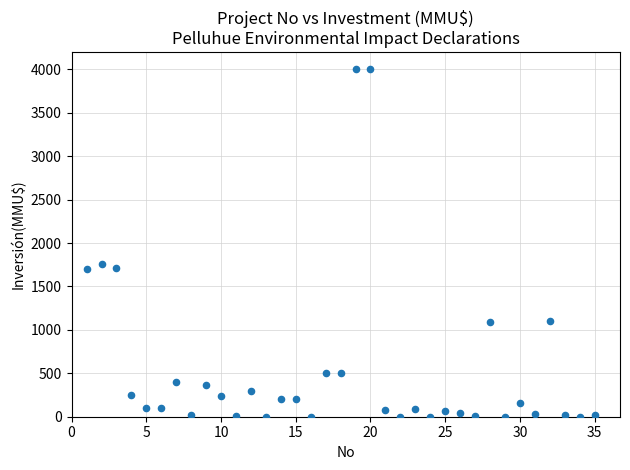

What Y value in the scatter plot is closest to 2000?

1760